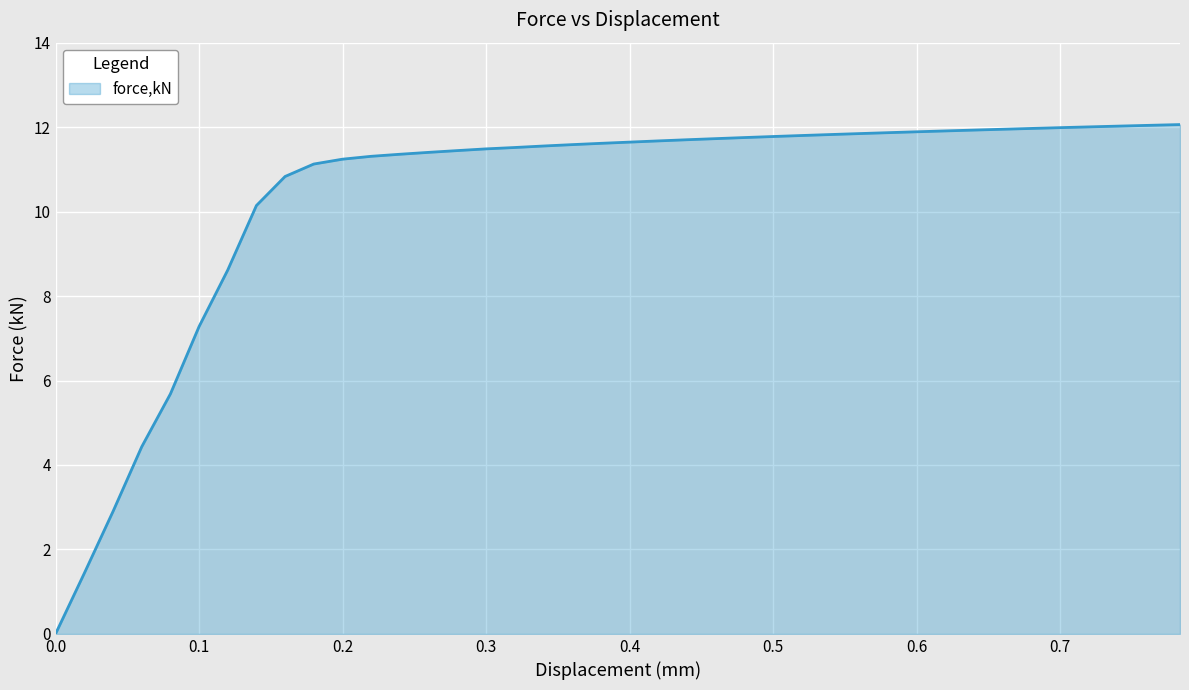

What is the difference between the maximum and minimum values?

12.1